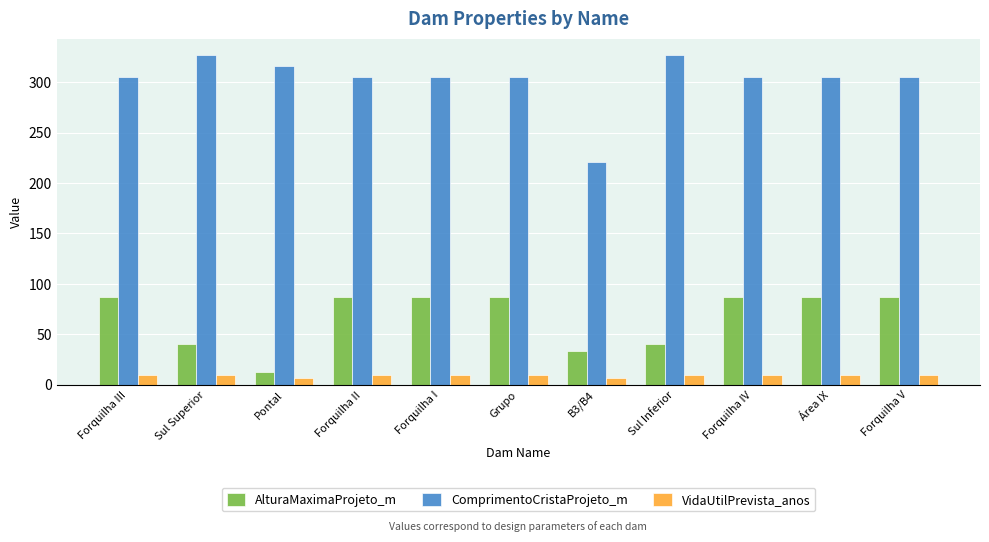

Is the value of VidaUtilPrevista_anos at Forquilha V greater than the value of ComprimentoCristaProjeto_m at Forquilha I?

No